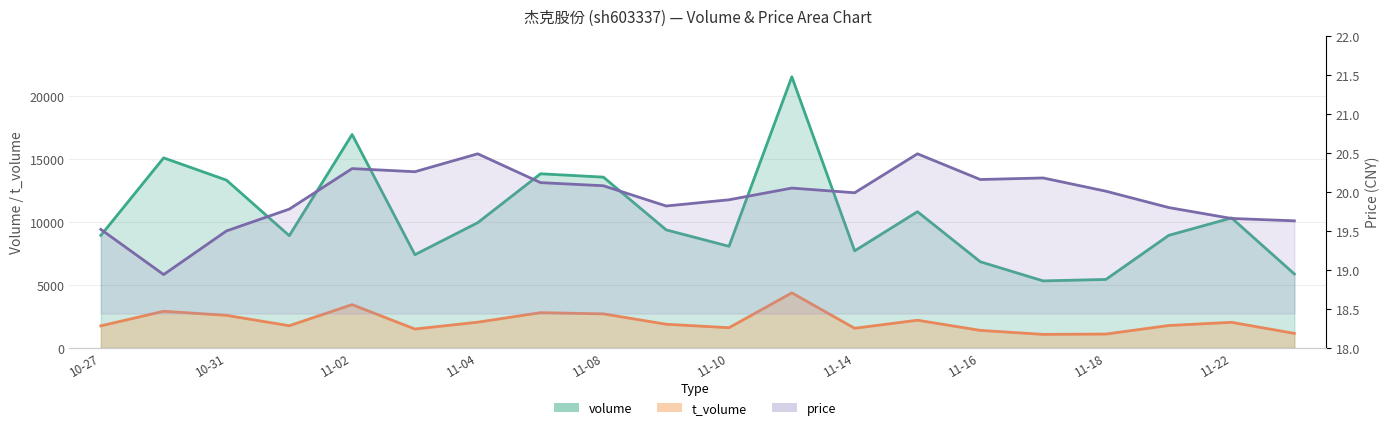

Rank the series by their maximum value, from lowest to highest.

price, t_volume, volume